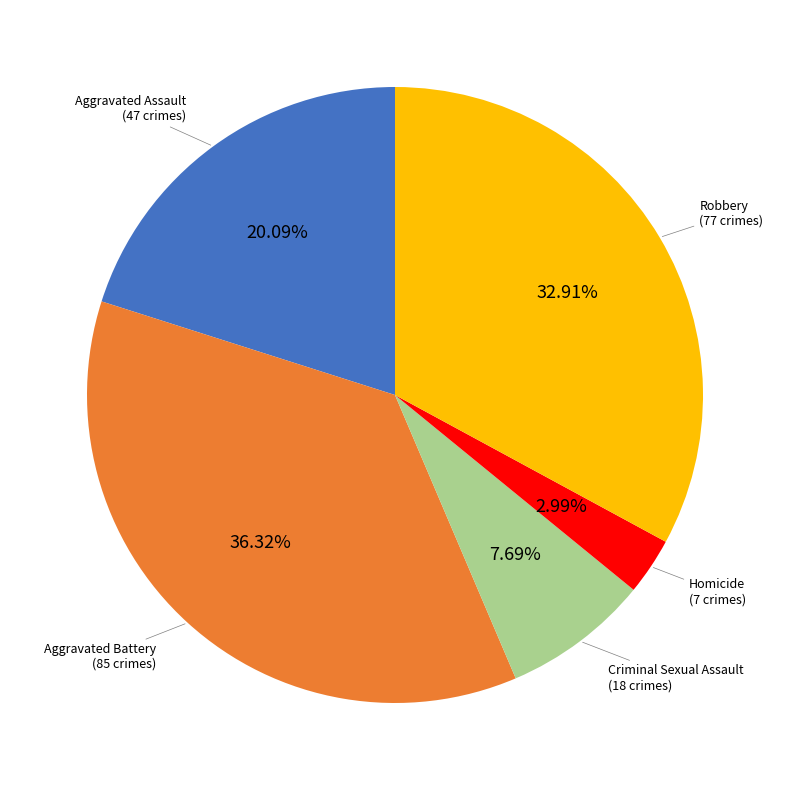

Approximately how many times larger is the value at Aggravated Assault compared to Aggravated Battery?

0.6